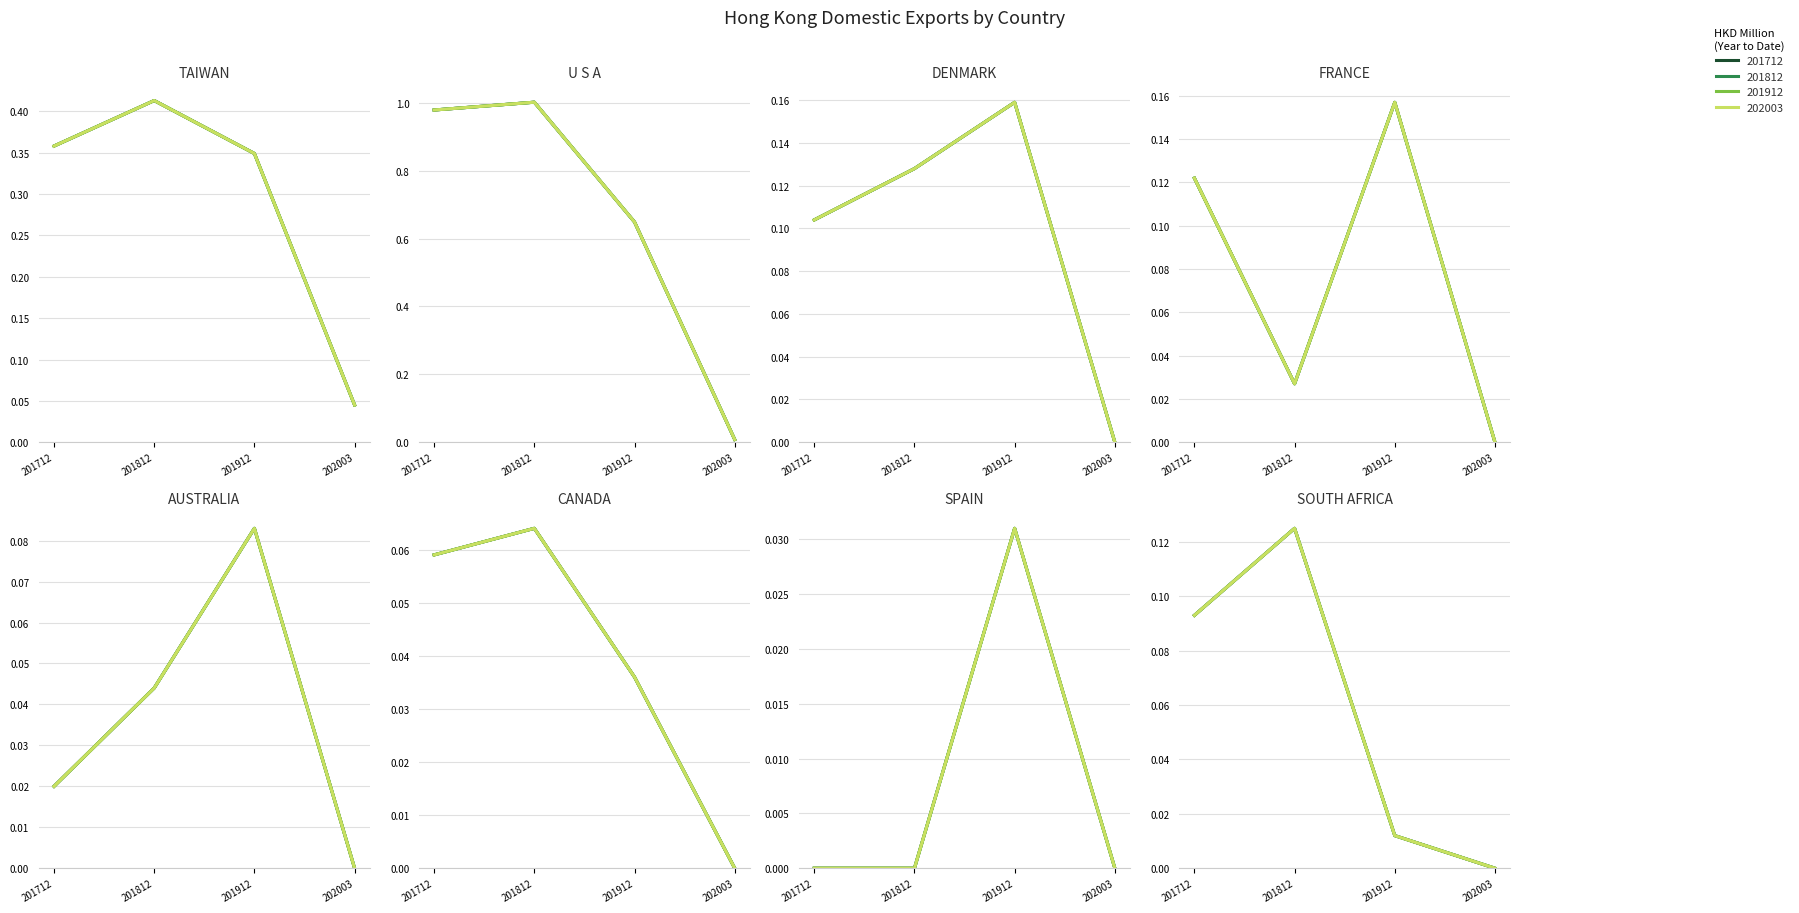

Reading right to left, what are all the values shown in this chart?

201712: 0.1	0.0	0.1	0.0	0.1	0.1	1.0	0.4
201812: 0.1	0.0	0.1	0.0	0.0	0.1	1.0	0.4
201912: 0.0	0.0	0.0	0.1	0.2	0.2	0.6	0.3
202003: 0.0	0.0	0.0	0.0	0.0	0.0	0.0	0.0